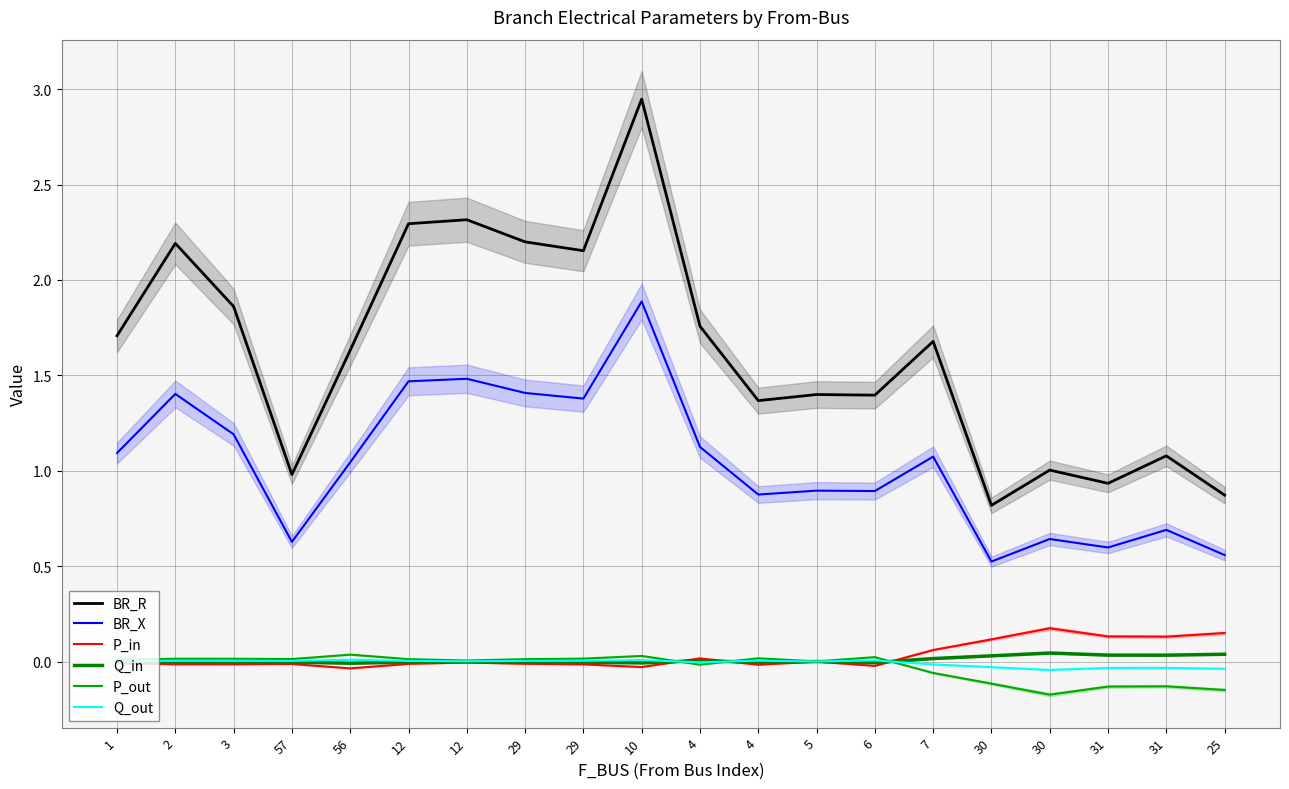

How many negative values does the Q_out series have?

7